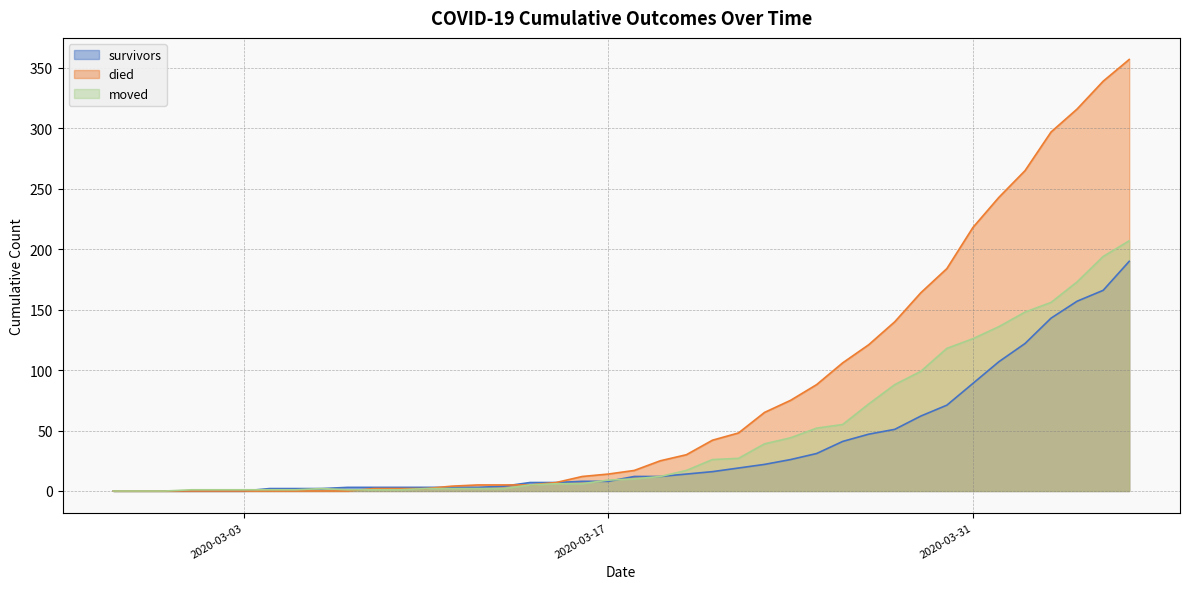

Between 2020-02-27 and 2020-03-14, which series saw the biggest shift?

survivors